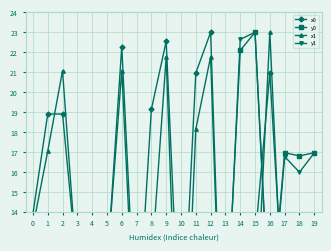

What is the sum of the y1 values at 6 and 7?

10.7